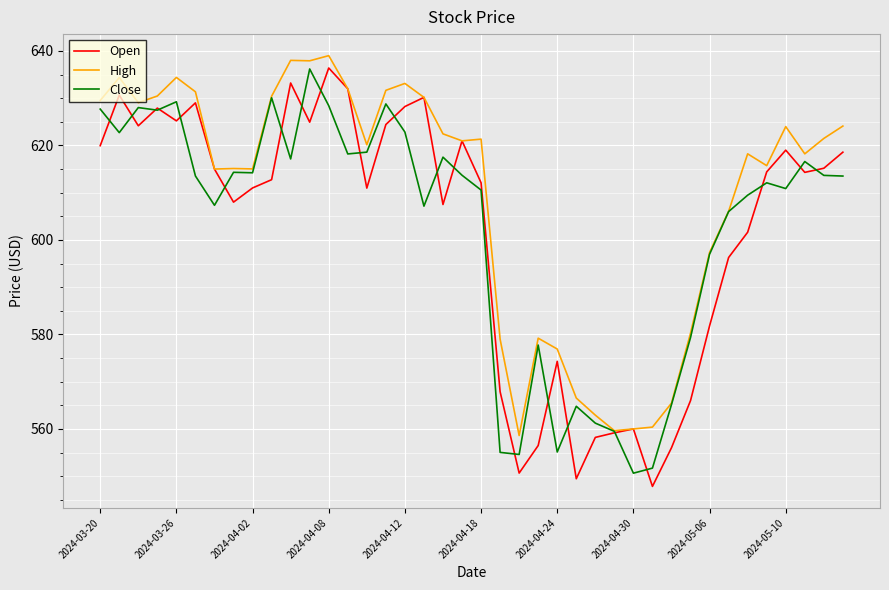

What is the minimum value shown in the chart?

547.8